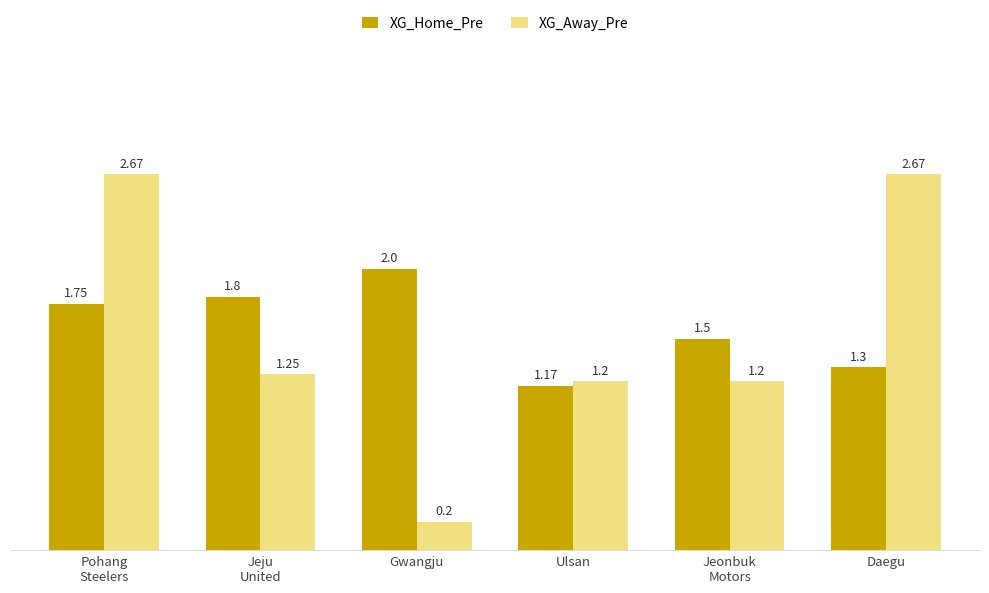

What value does the XG_Home_Pre series have at Daegu?

1.3